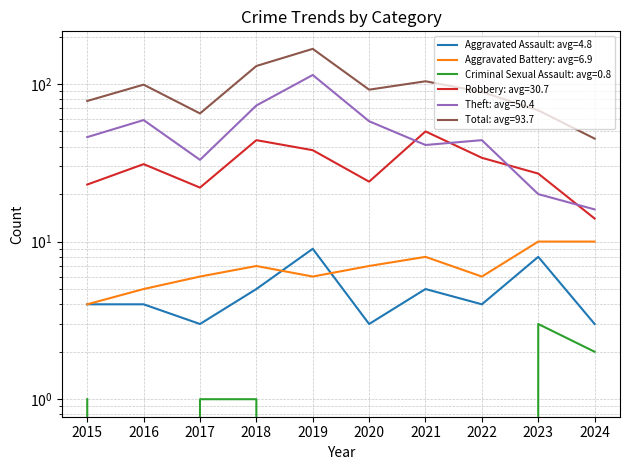

True or false: Robbery and Criminal Sexual Assault cross at least once.

False